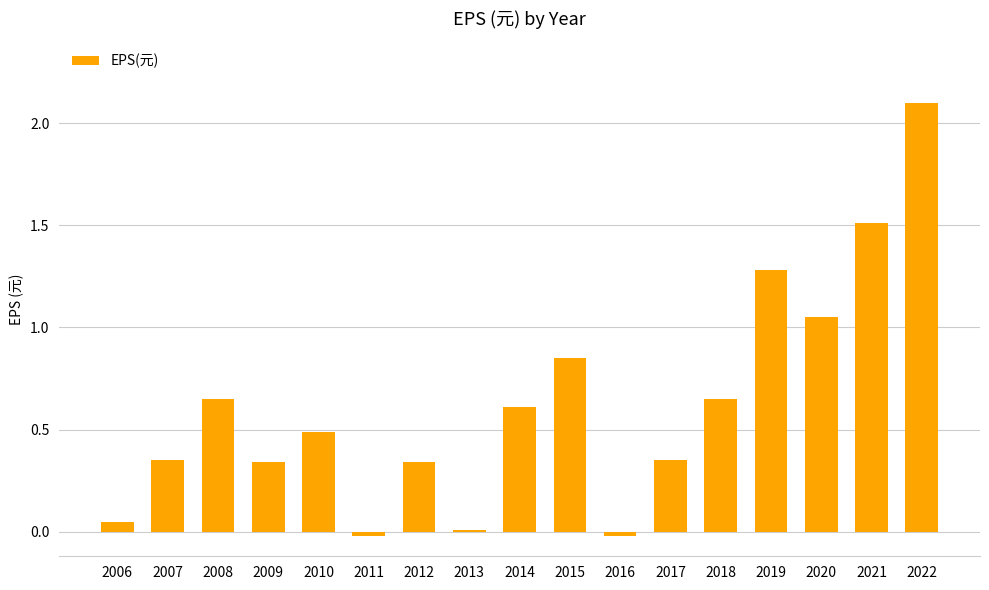

The chart shows a value of 0.5 at 2007. True or false?

False